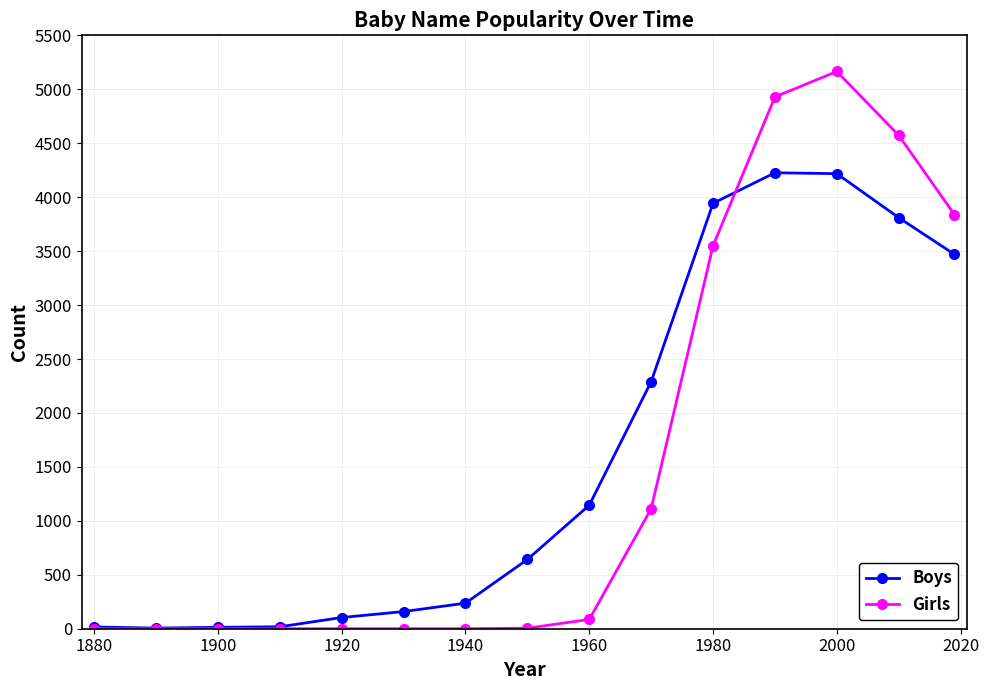

Rank the series by their maximum value, from highest to lowest.

Girls, Boys